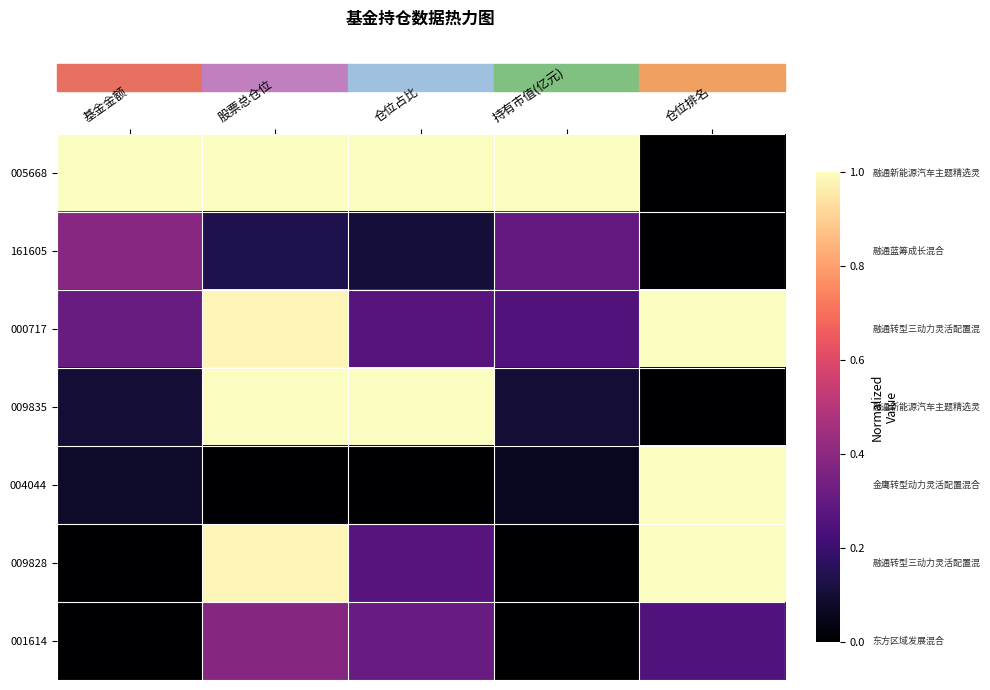

Reading left to right, transcribe all the data shown in this chart.

005668: 基金金额=1.0	股票总仓位=1.0	仓位占比=1.0	持有市值(亿元)=1.0	仓位排名=0.0
161605: 基金金额=0.4	股票总仓位=0.1	仓位占比=0.1	持有市值(亿元)=0.3	仓位排名=0.0
000717: 基金金额=0.3	股票总仓位=1.0	仓位占比=0.3	持有市值(亿元)=0.3	仓位排名=1.0
009835: 基金金额=0.1	股票总仓位=1.0	仓位占比=1.0	持有市值(亿元)=0.1	仓位排名=0.0
004044: 基金金额=0.1	股票总仓位=0.0	仓位占比=0.0	持有市值(亿元)=0.1	仓位排名=1.0
009828: 基金金额=0.0	股票总仓位=1.0	仓位占比=0.3	持有市值(亿元)=0.0	仓位排名=1.0
001614: 基金金额=0.0	股票总仓位=0.4	仓位占比=0.3	持有市值(亿元)=0.0	仓位排名=0.2